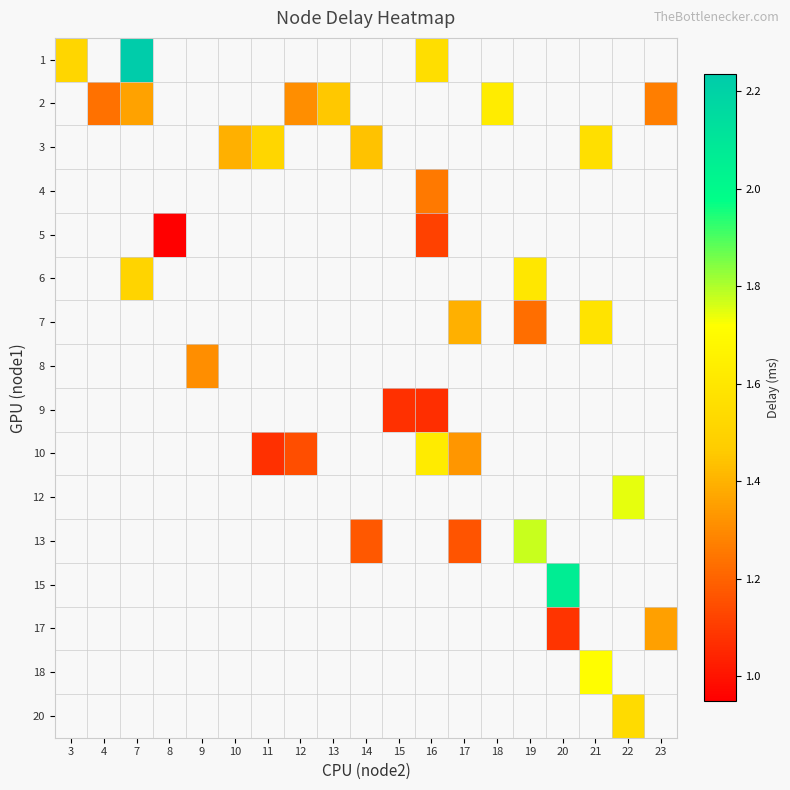

Which label corresponds to the smallest value in the chart?

8